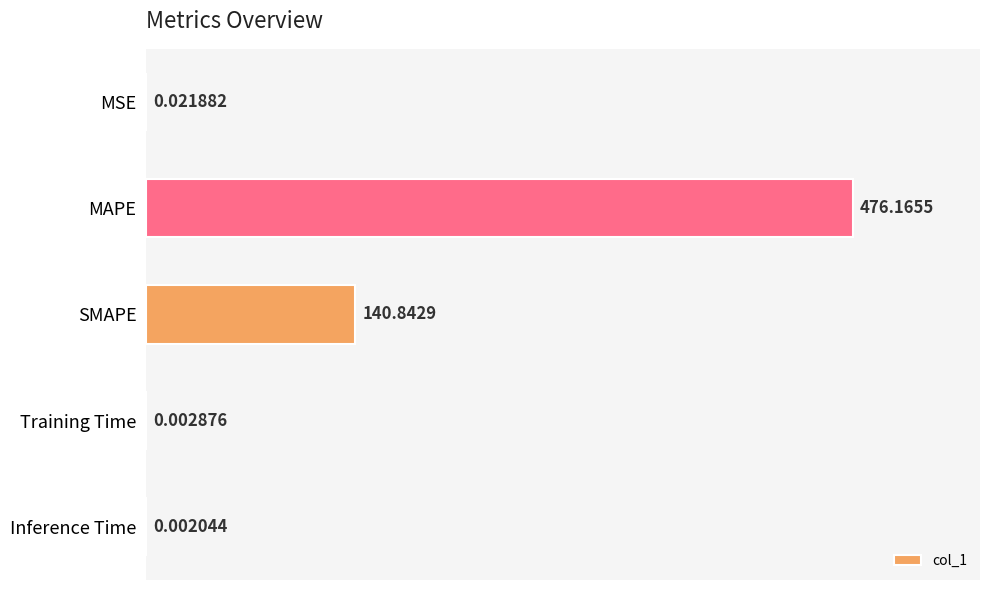

Which category has the highest value across all series?

MAPE